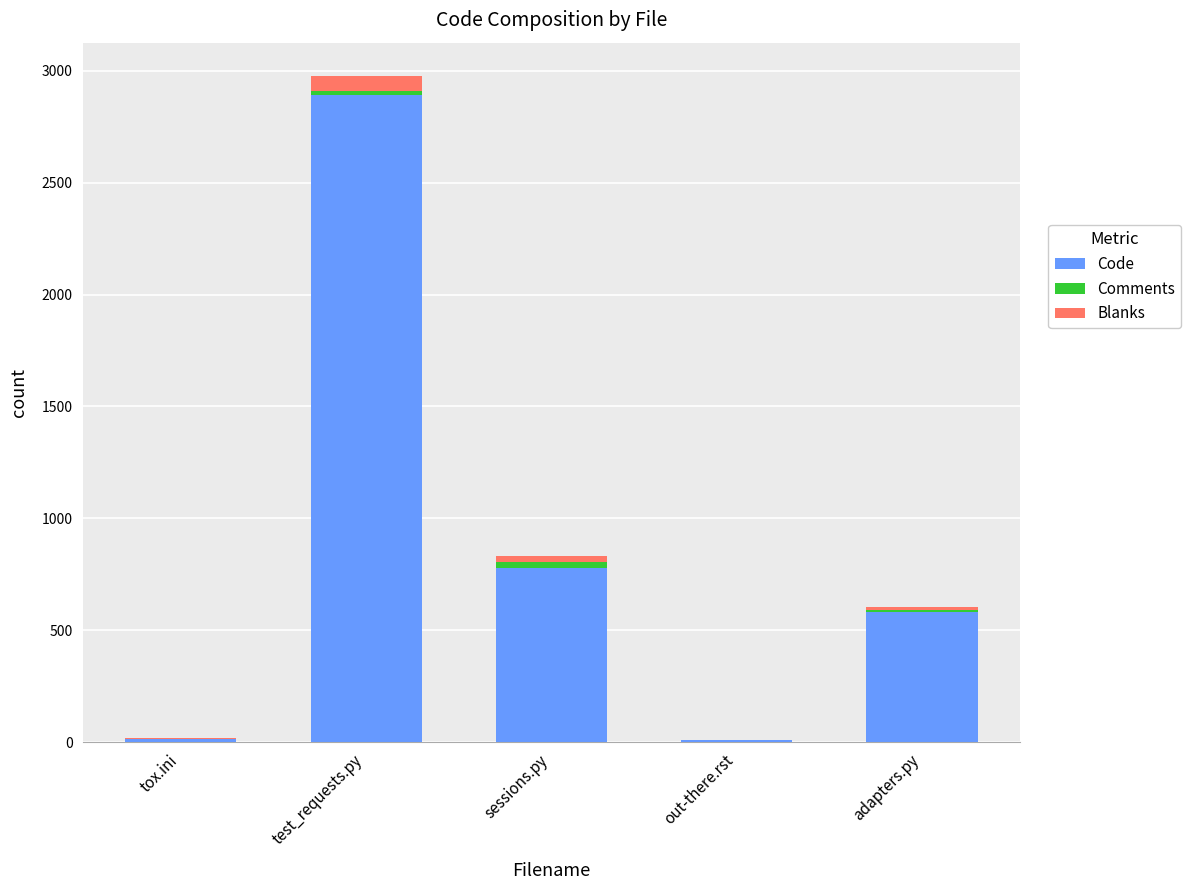

At which category is the sum across all series the highest?

test_requests.py